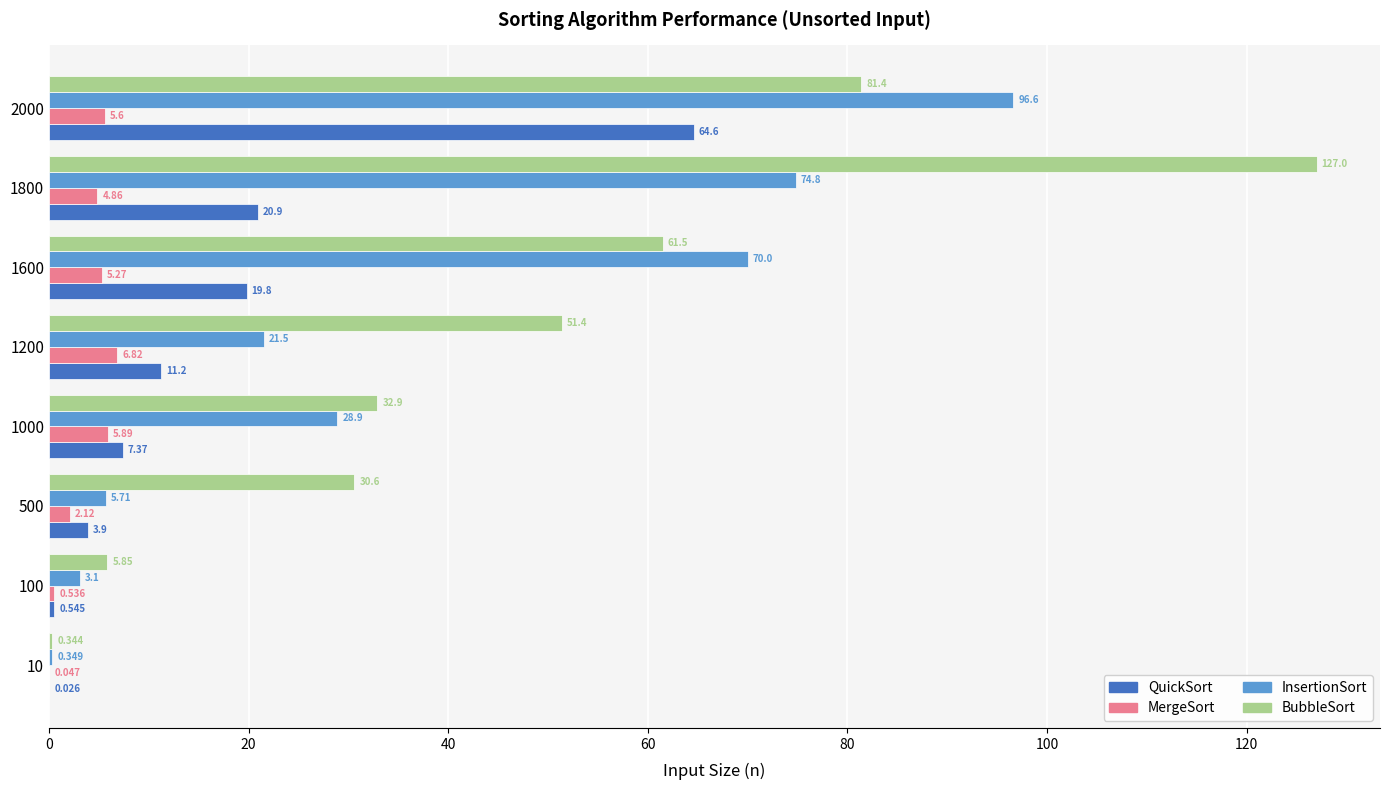

Which series has the largest total across all categories?

BubbleSort